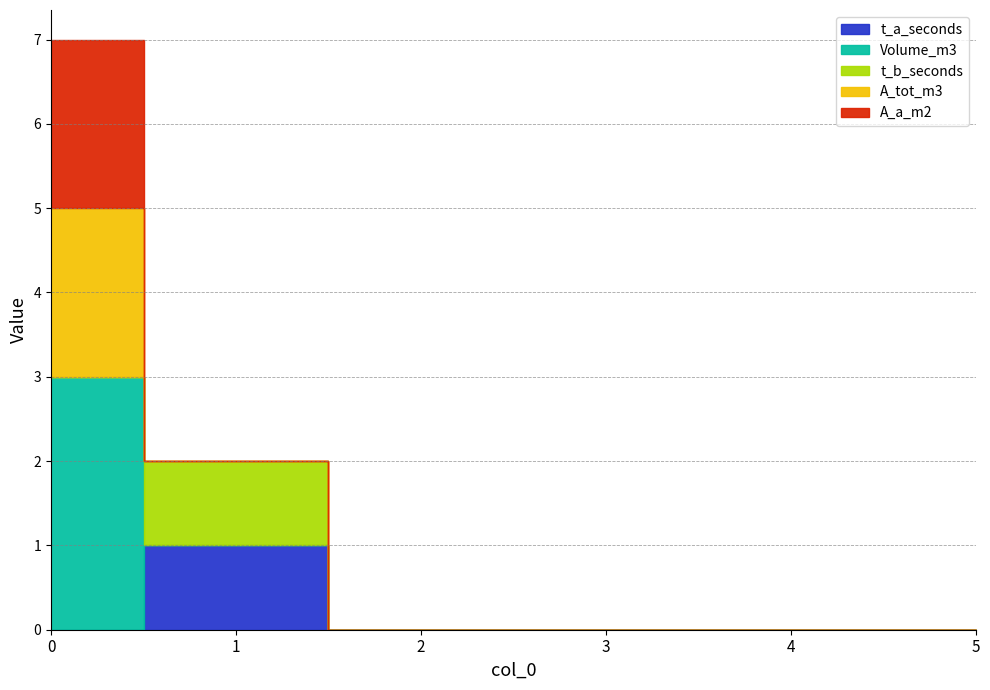

Is it true that A_tot_m3 equals 0 at 1?

True